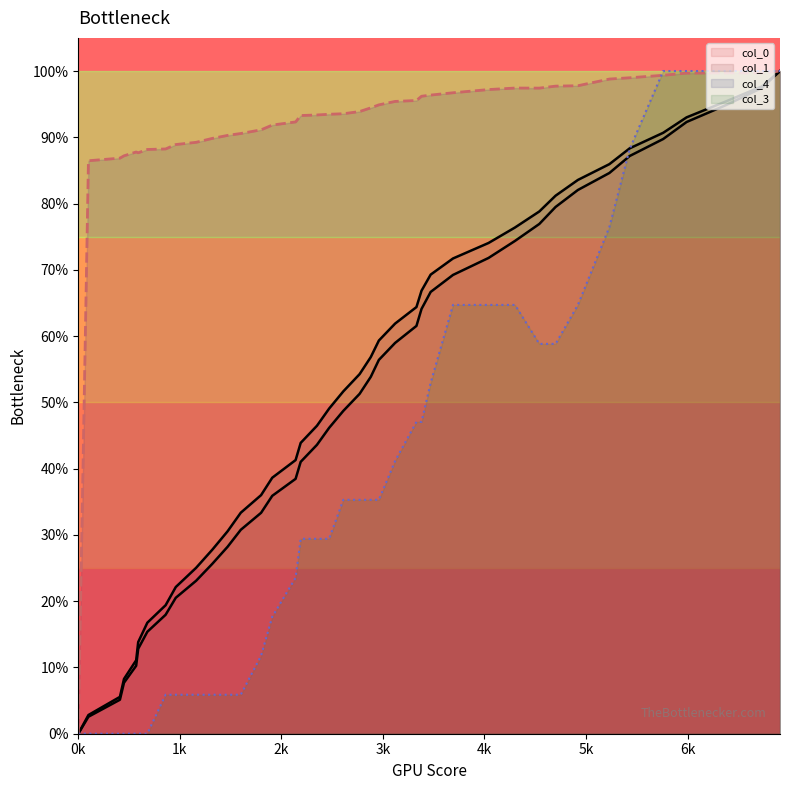

True or false: col_4 and col_1 cross at least once.

False